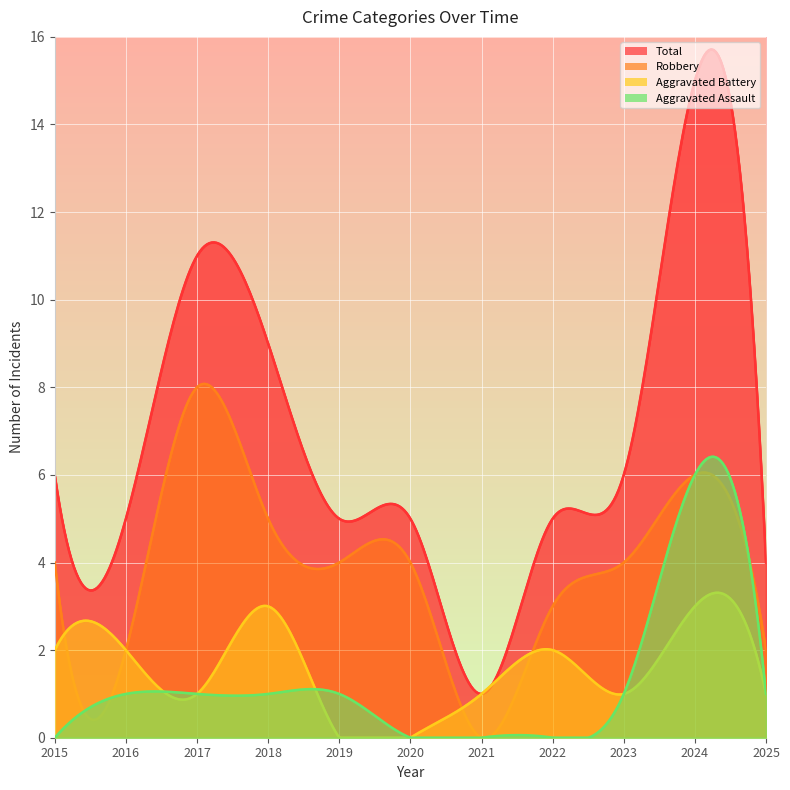

How many data points does each series have?

11